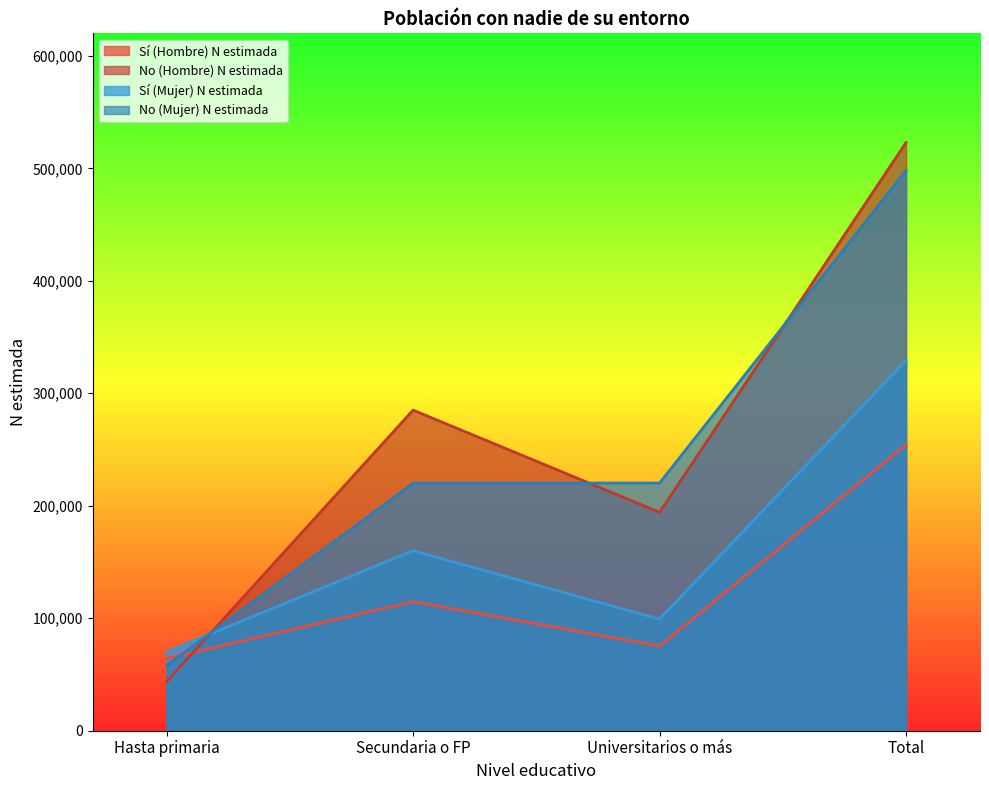

Is it true that No (Mujer) N estimada equals 220208 at Universitarios o más?

True